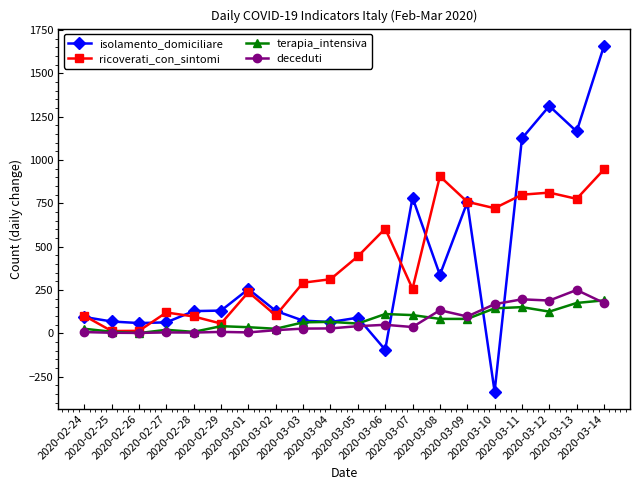

What is the smallest value displayed?

-337